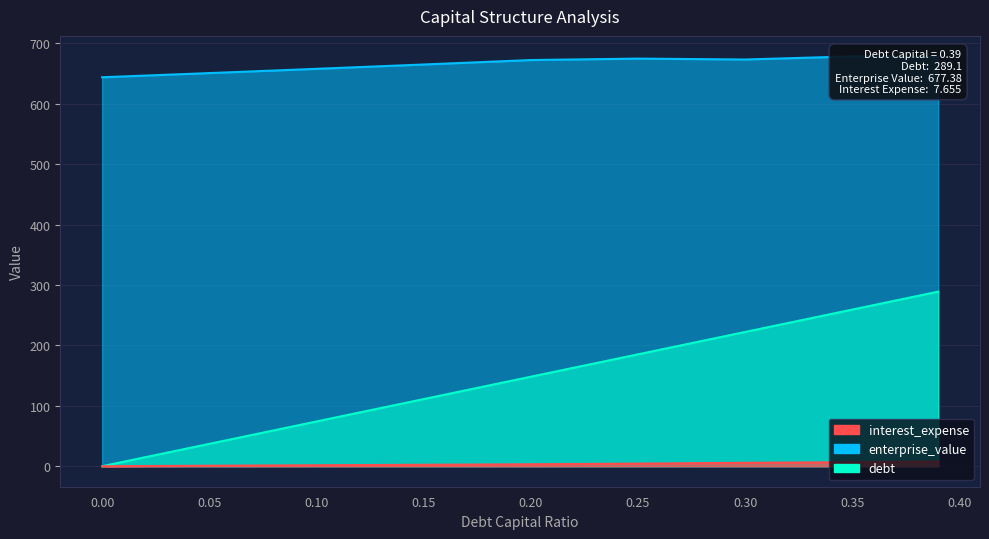

Which category has the highest value in the interest_expense series?

0.39